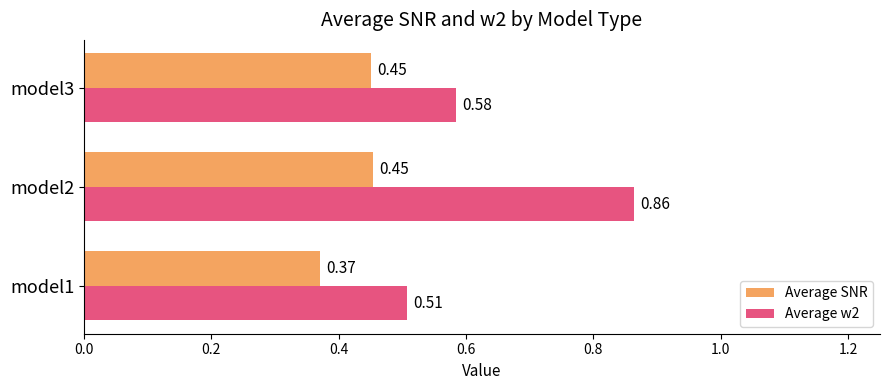

What is the sum of all Average SNR values?

1.3